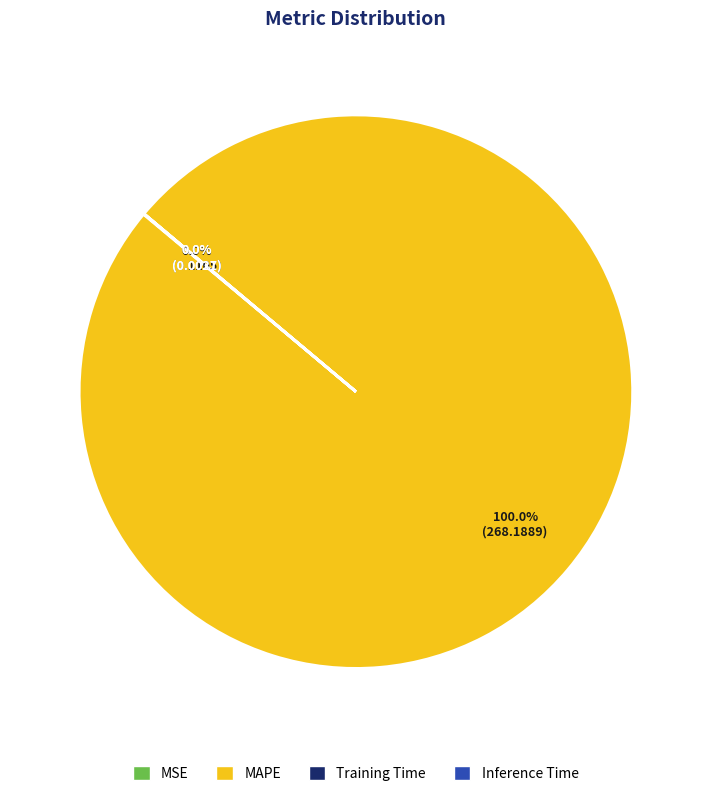

Is there any slice that represents more than half of the pie?

Yes